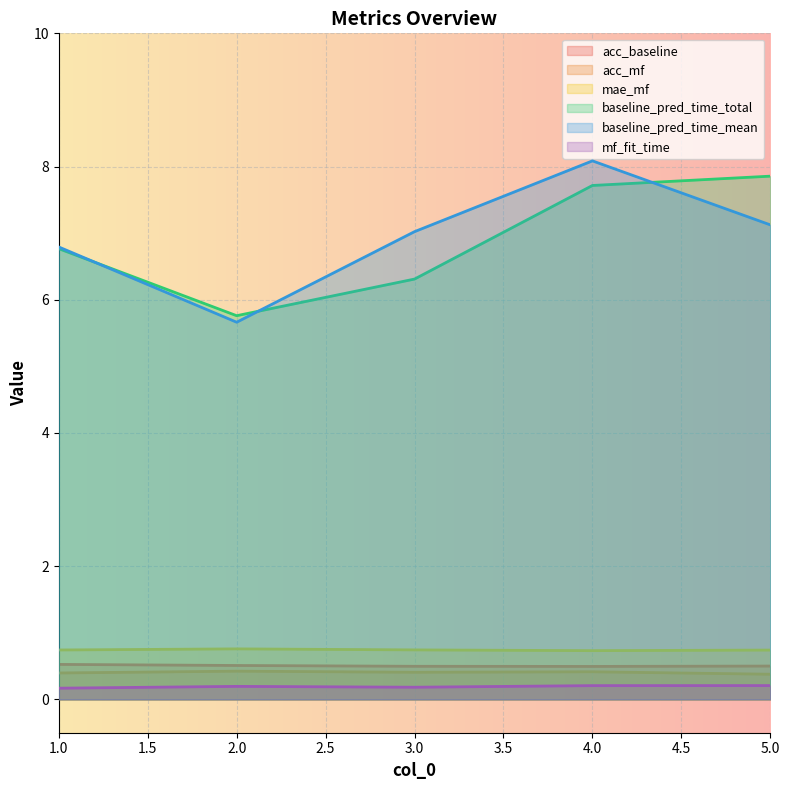

What is the minimum value shown in the chart?

0.2